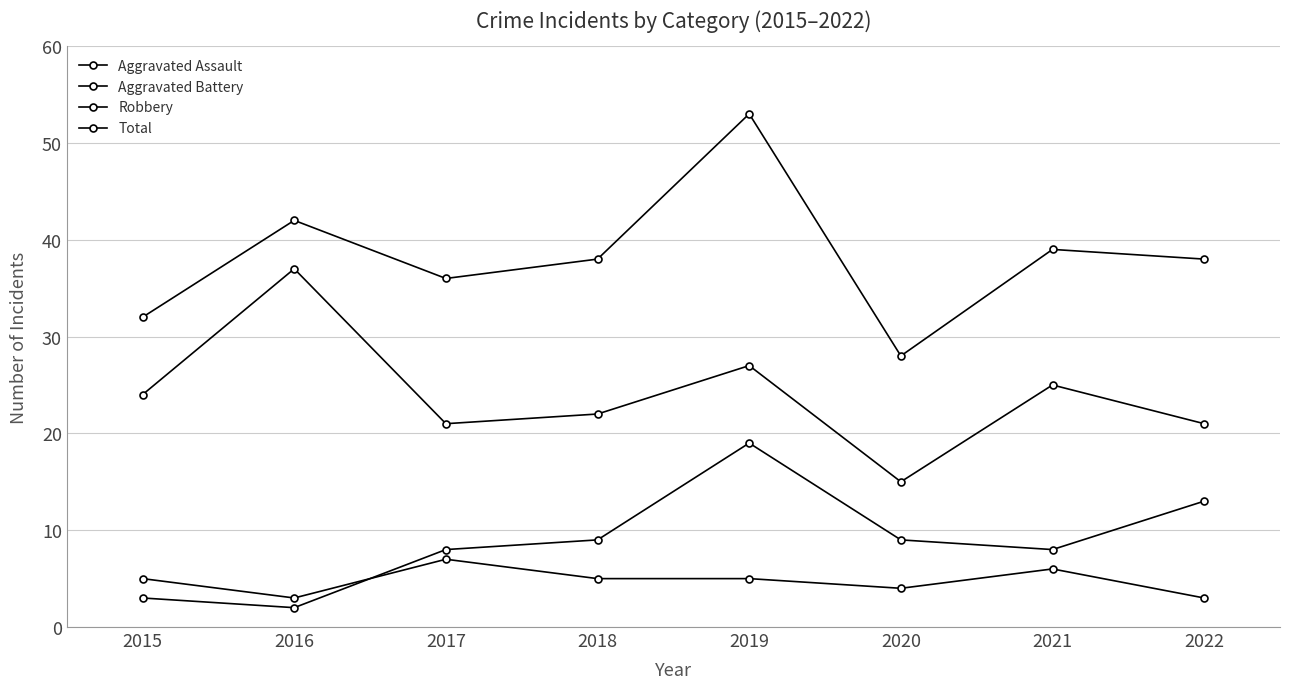

In Aggravated Assault, how many points are lower than both neighbors (excluding endpoints)?

2